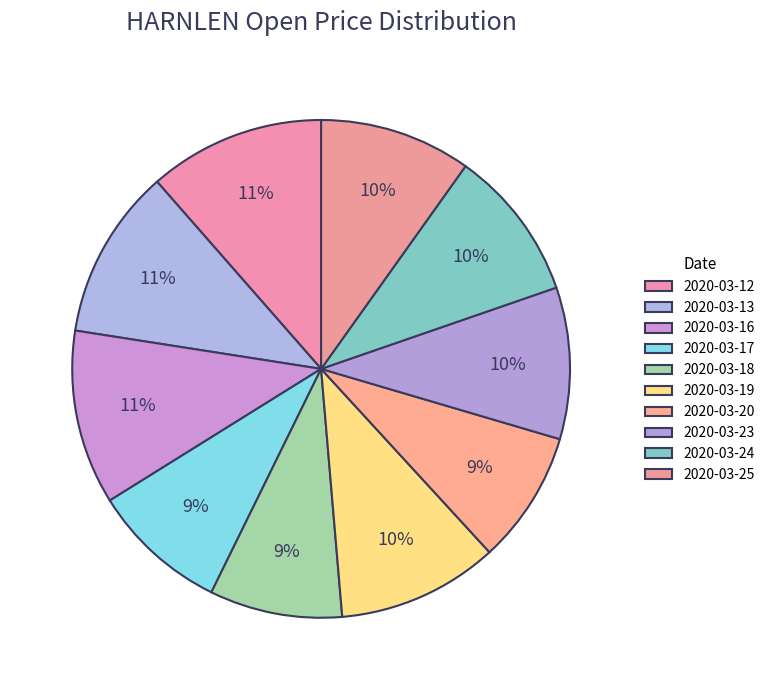

What is the smallest slice in the pie chart?

2020-03-18